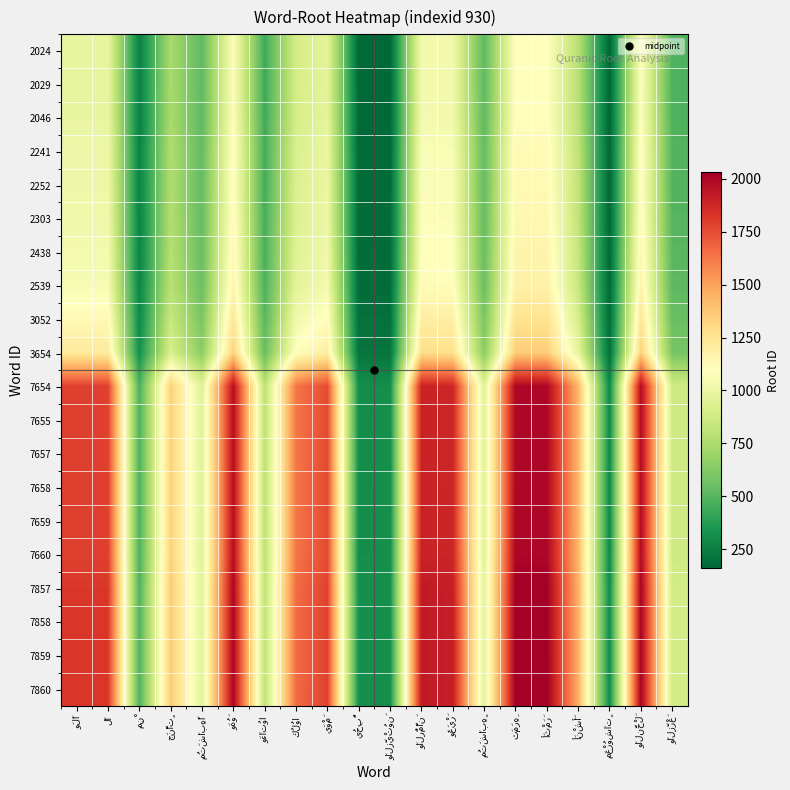

At which category is the sum across all series the highest?

ثَمَرِهِ